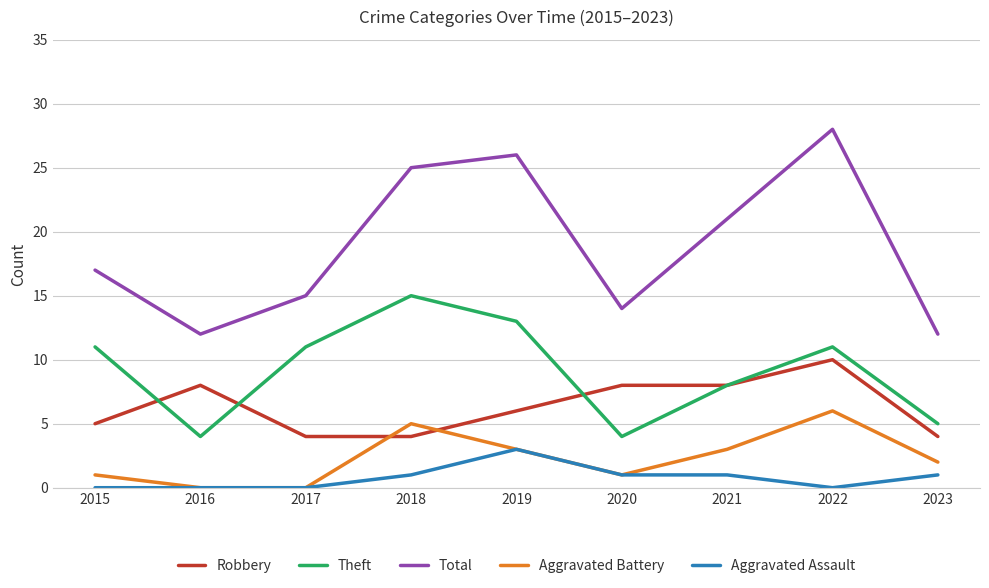

Is the value of Aggravated Assault at 2023 greater than the value of Robbery at 2019?

No